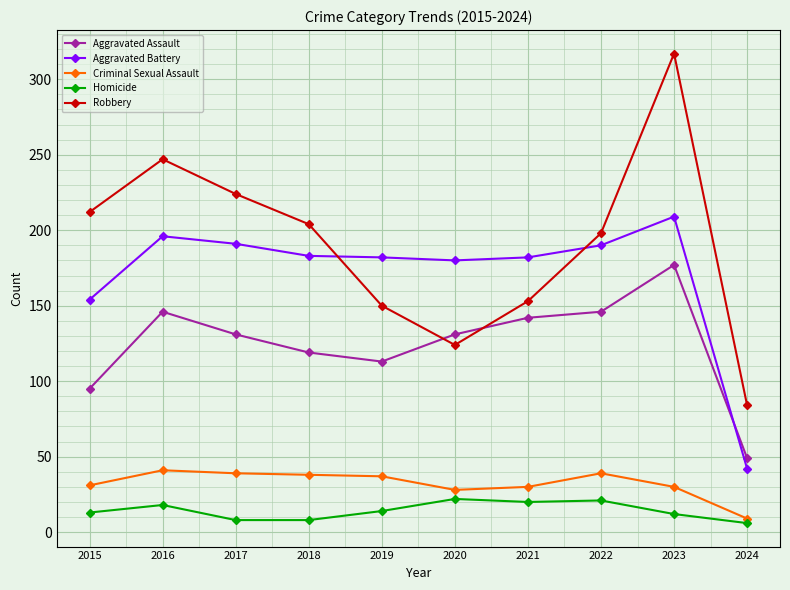

What is the greatest value displayed?

317